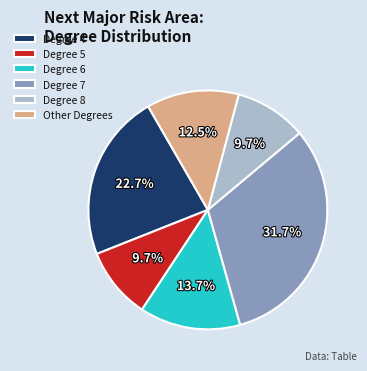

Which category has the biggest portion of the pie?

Degree 7